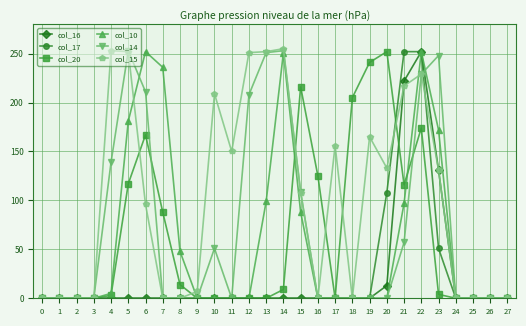

True or false: col_14 has more than 1 points higher than both neighbors.

True